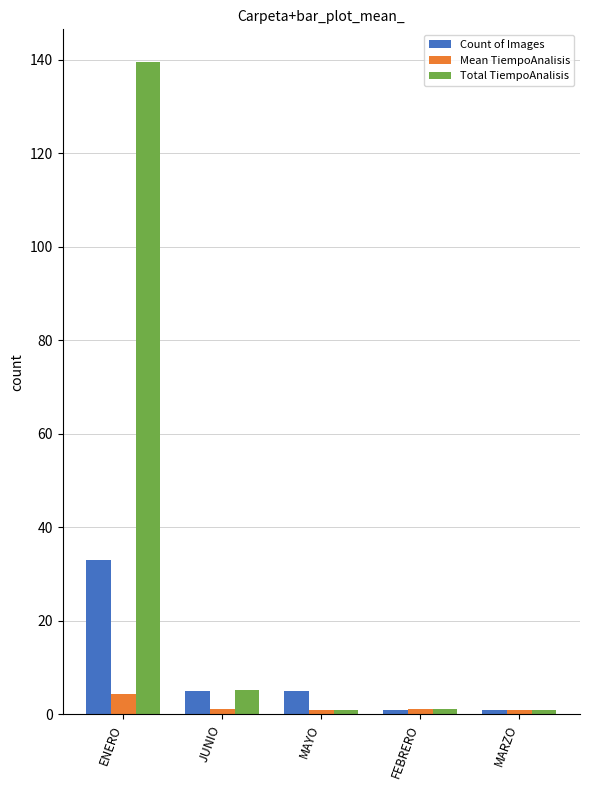

What is the minimum value for Count of Images?

1.0